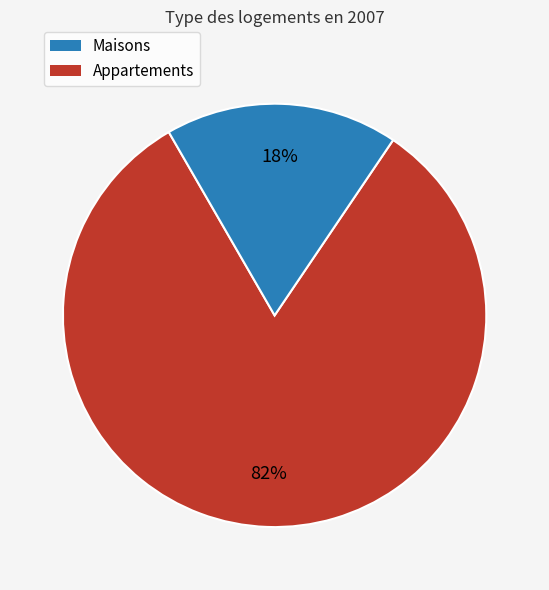

Does any single category account for the majority?

Yes